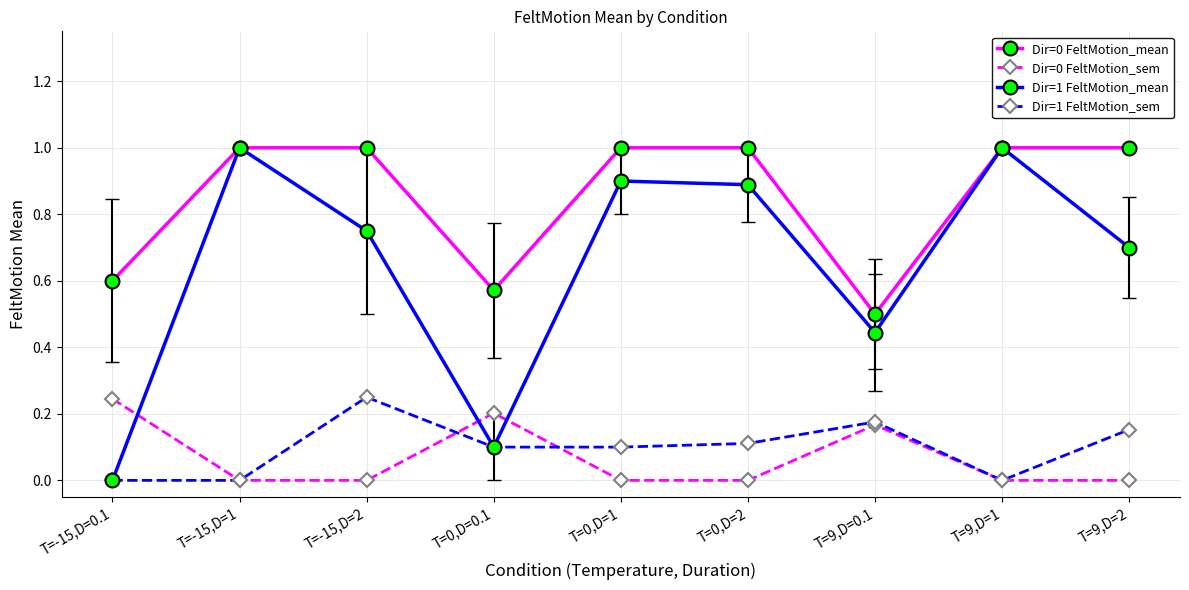

Is it true that Dir=0 FeltMotion_sem equals 0.0 at T=0,D=2?

True